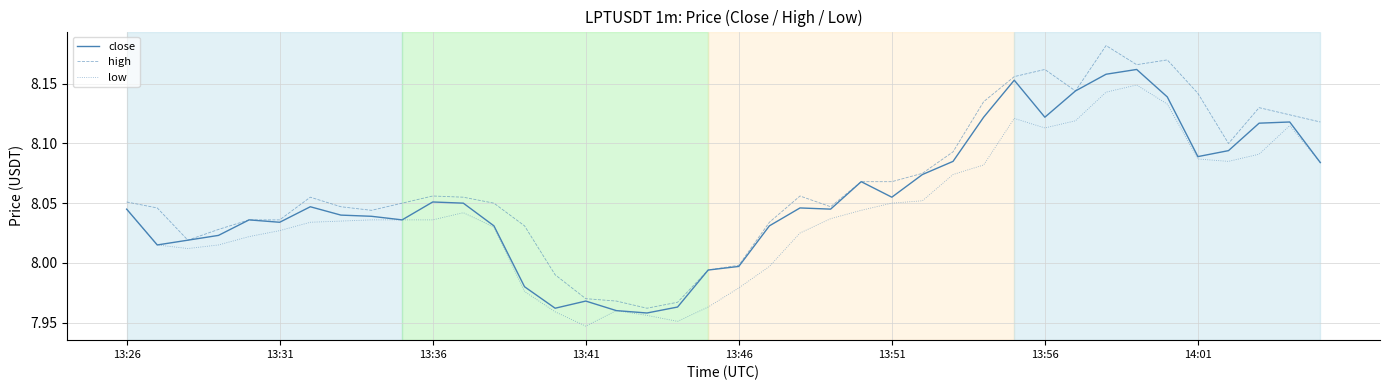

True or false: low and high cross at least once.

False